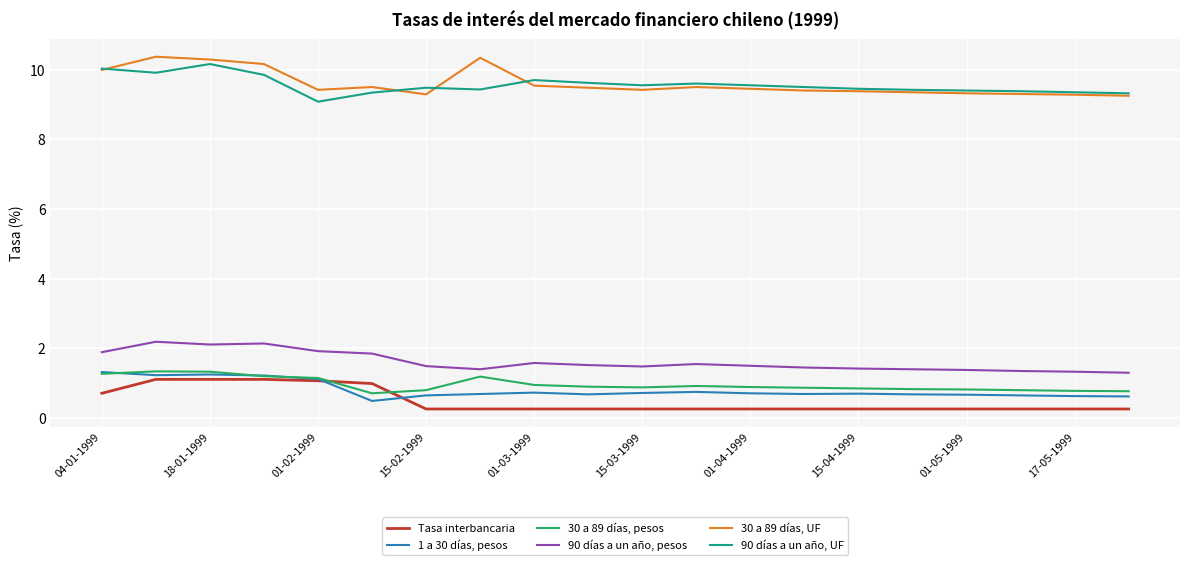

What are all the series names shown in the legend?

Tasa interbancaria, 1 a 30 días, pesos, 30 a 89 días, pesos, 90 días a un año, pesos, 30 a 89 días, UF, 90 días a un año, UF